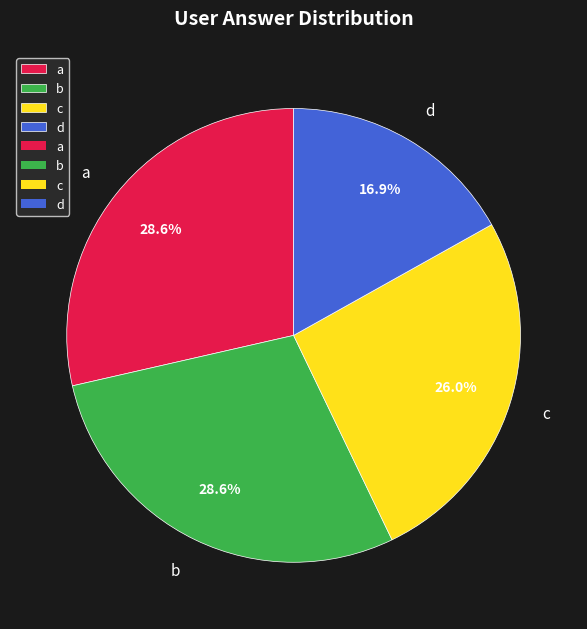

The a slice represents 29% of the pie. True or false?

True